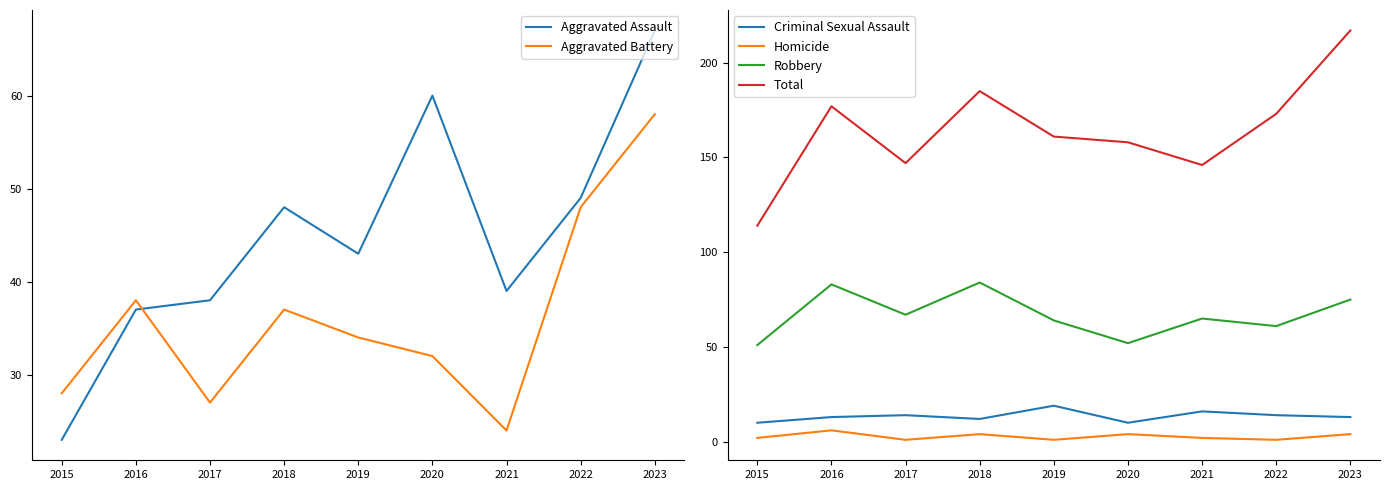

Reading left to right, transcribe all the data shown in this chart.

Aggravated Assault: 23	37	38	48	43	60	39	49	67
Aggravated Battery: 28	38	27	37	34	32	24	48	58
Criminal Sexual Assault: 10	13	14	12	19	10	16	14	13
Homicide: 2	6	1	4	1	4	2	1	4
Robbery: 51	83	67	84	64	52	65	61	75
Total: 114	177	147	185	161	158	146	173	217